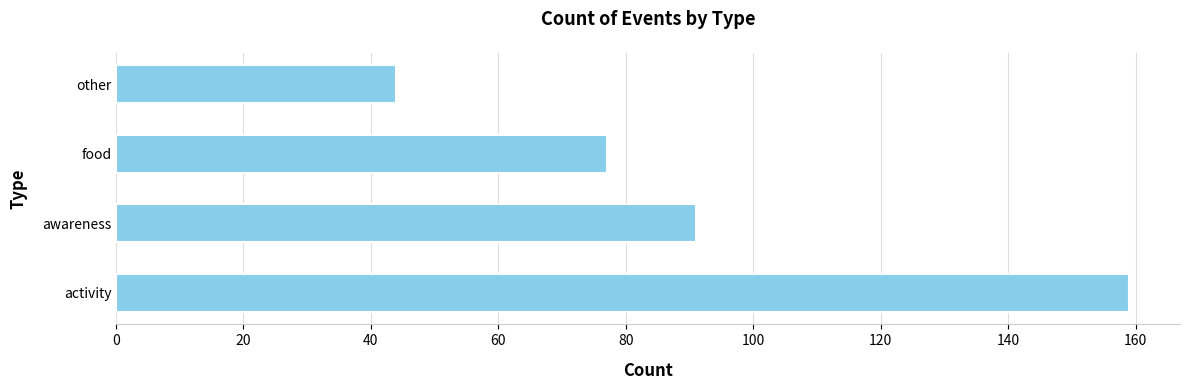

What is the difference between the values at activity and food?

82